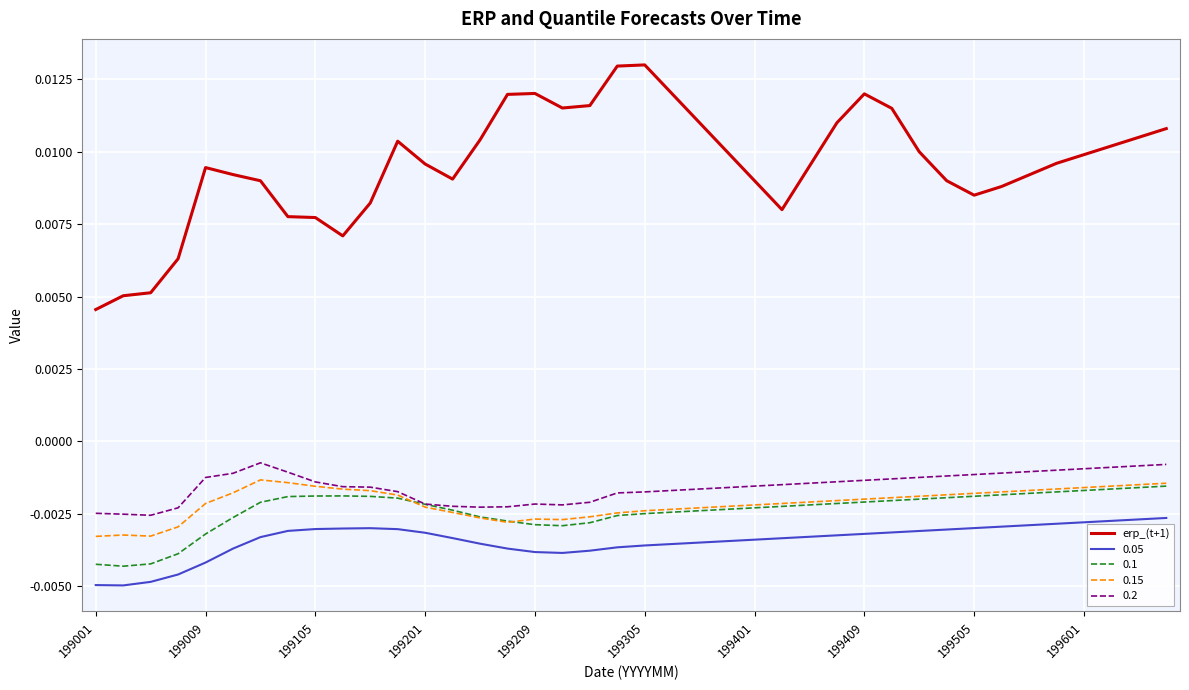

True or false: 0.2 and 0.05 cross at least once.

False